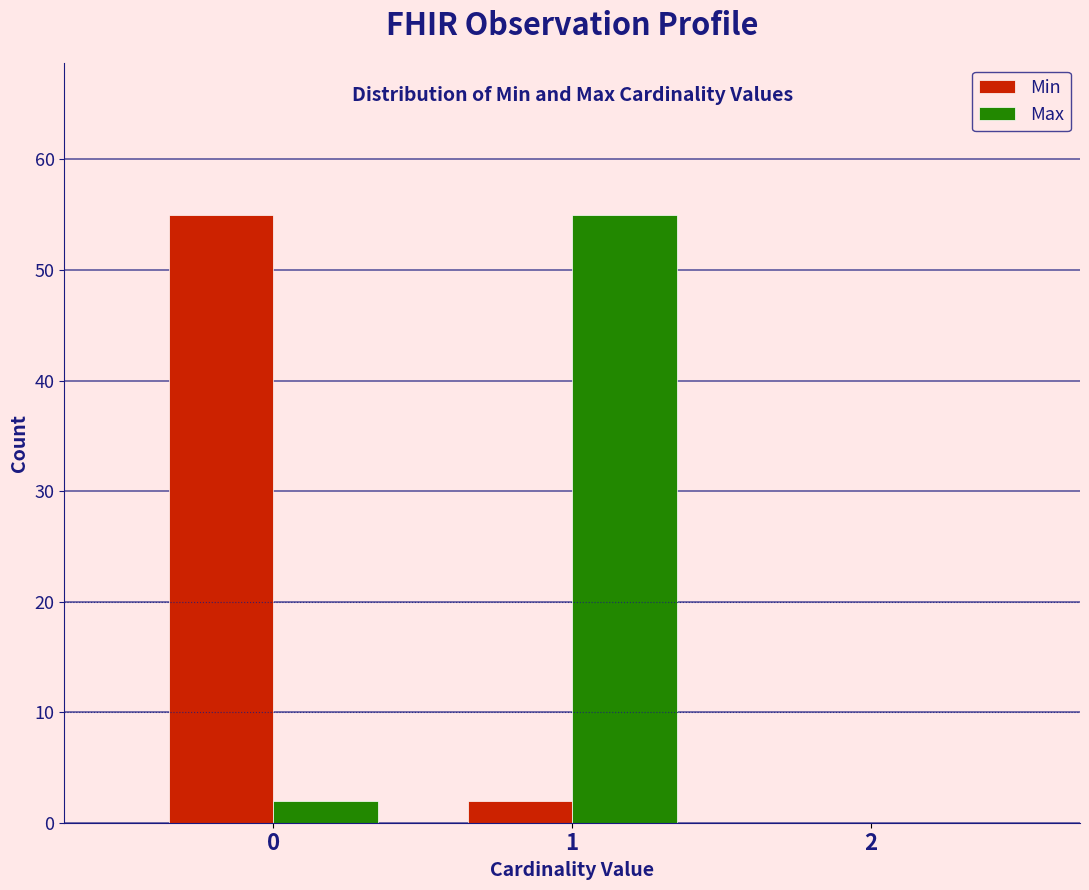

What is the height of the Min bar covering -0.5 to 0.5 on the x-axis? The values are not printed on the chart, so give them approximately, as read against the axis.

55